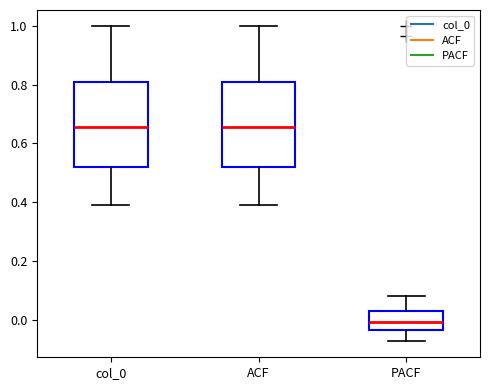

Reading left to right, read every box against the y-axis: the position of its median line, the range the box covers, and the ends of its whiskers. The values are not printed on the chart, so give them approximately, as read against the axis.

col_0: median 0.66, box 0.52 to 0.80, whiskers 0.40 to 1.00
ACF: median 0.66, box 0.52 to 0.80, whiskers 0.40 to 1.00
PACF: median 0.00, box -0.04 to 0.02, whiskers -0.08 to 0.08